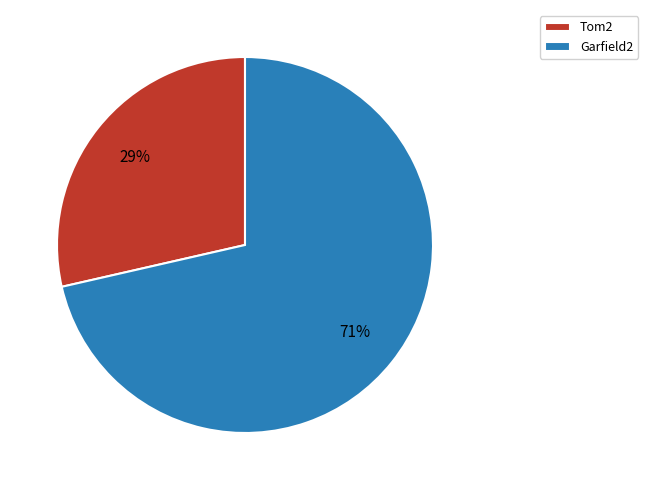

Is the sum of Garfield2 and Tom2 greater than half?

Yes